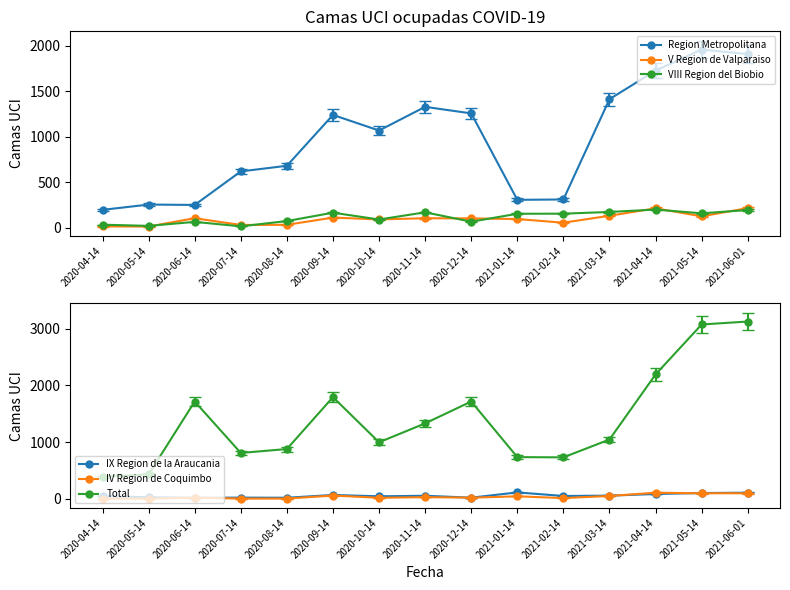

At which category does IX Region de la Araucania reach its first local peak?

2020-07-14